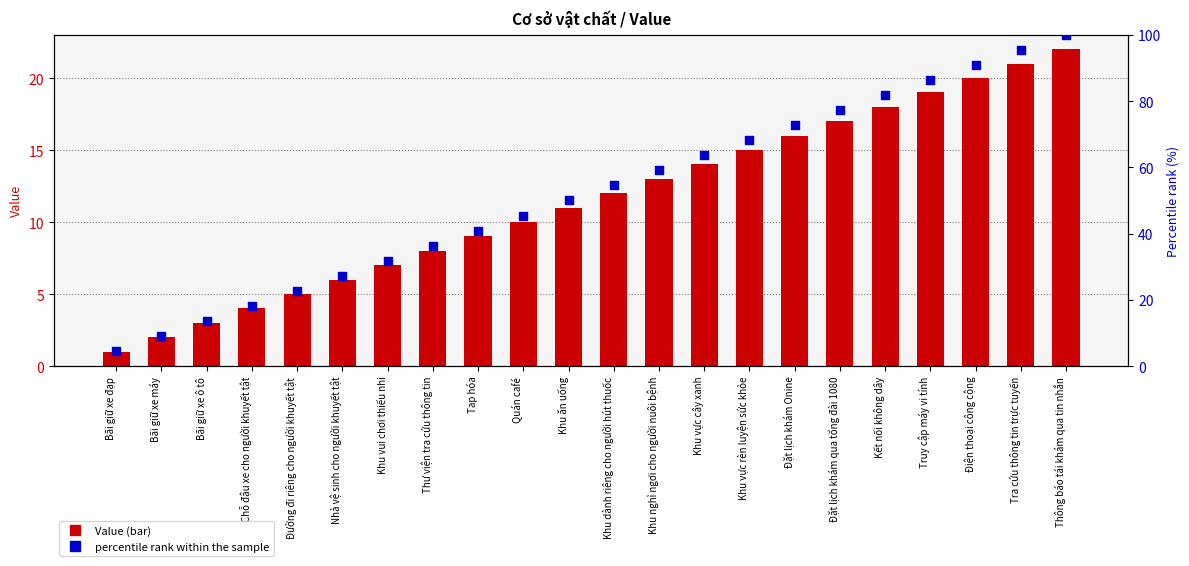

At how many categories does at least one series exceed 79?

5